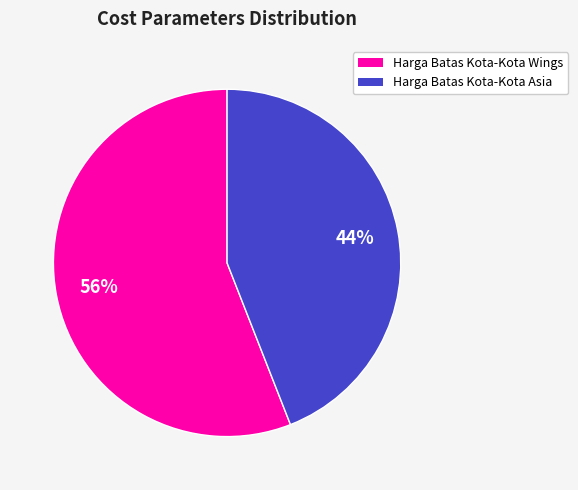

Is there a majority slice in this chart?

Yes